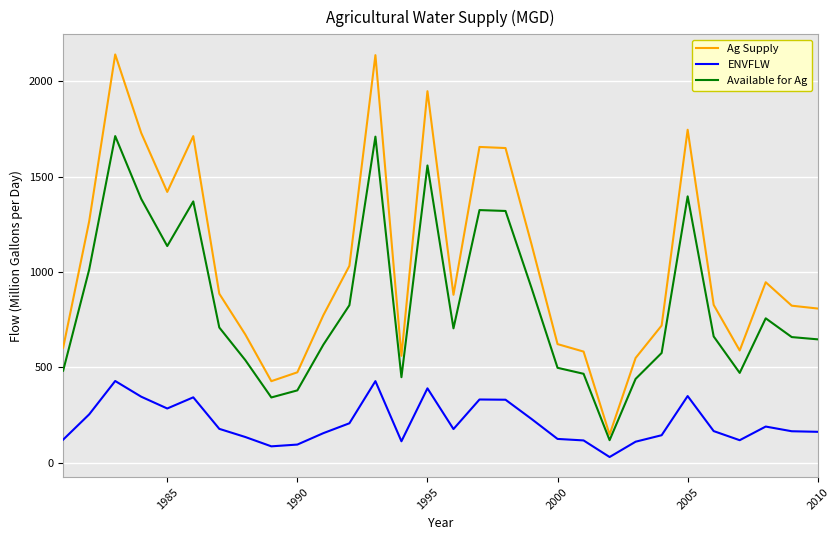

True or false: Available for Ag and Ag Supply intersect in this chart.

False